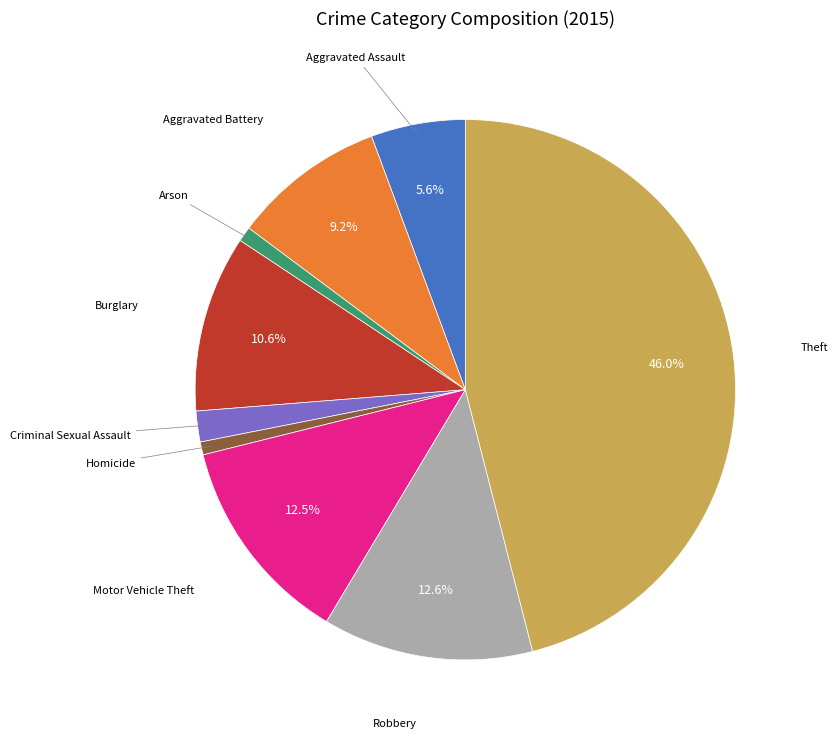

How many segments does this pie chart have?

9